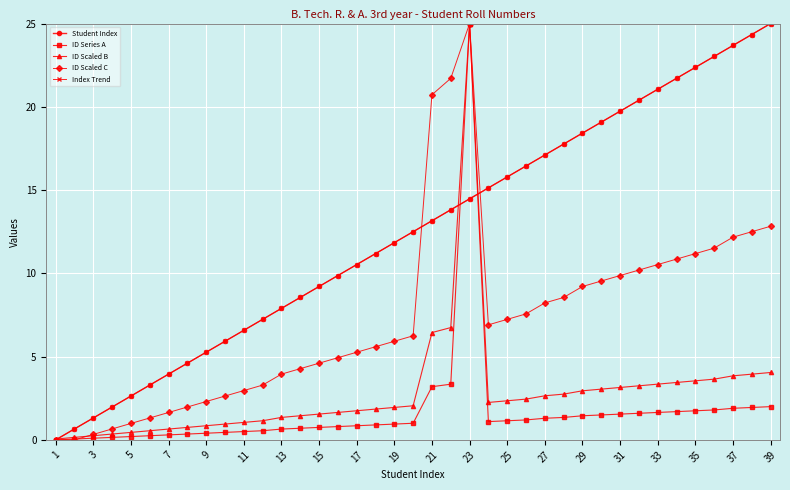

Is this an area chart (filled region under the line)?

No